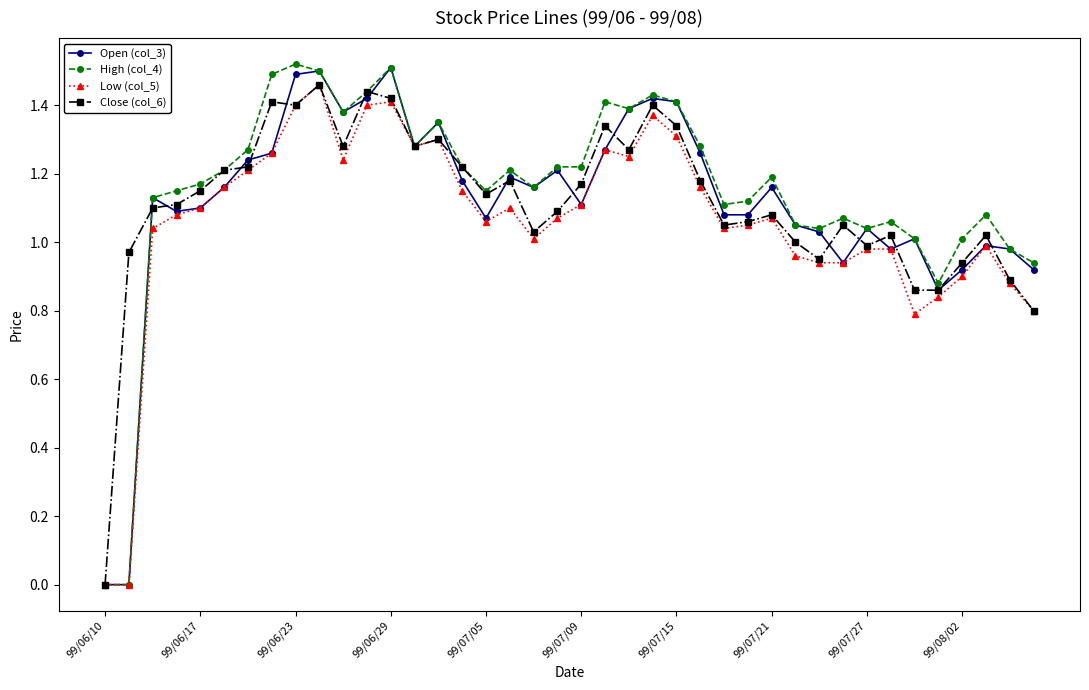

True or false: High (col_4) has more than 2 points higher than both neighbors.

True